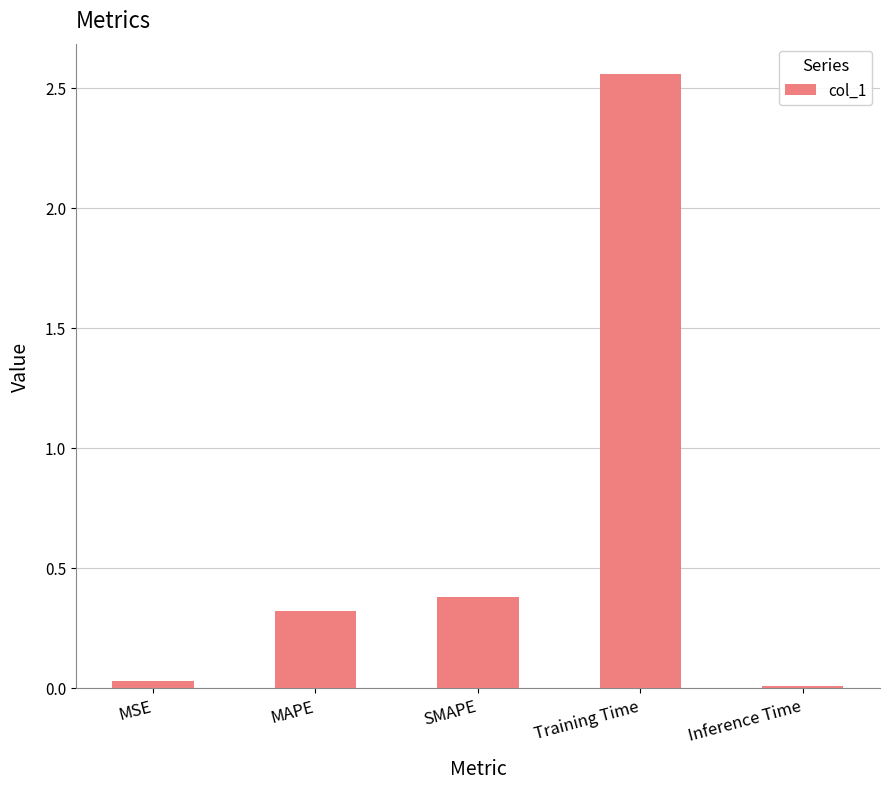

The chart shows a value of 0.0 at Inference Time. True or false?

True